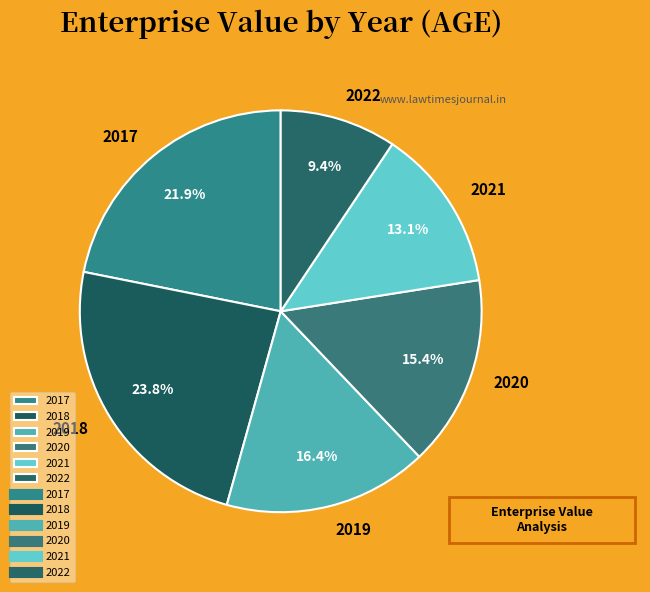

To the nearest percent, what is the average slice percentage?

17%